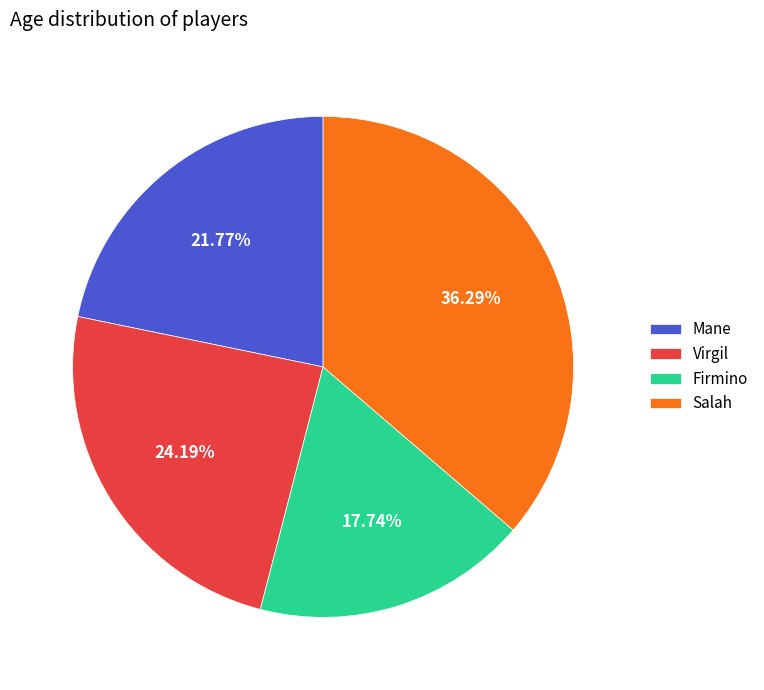

True or false: Firmino accounts for 23% of the total.

False